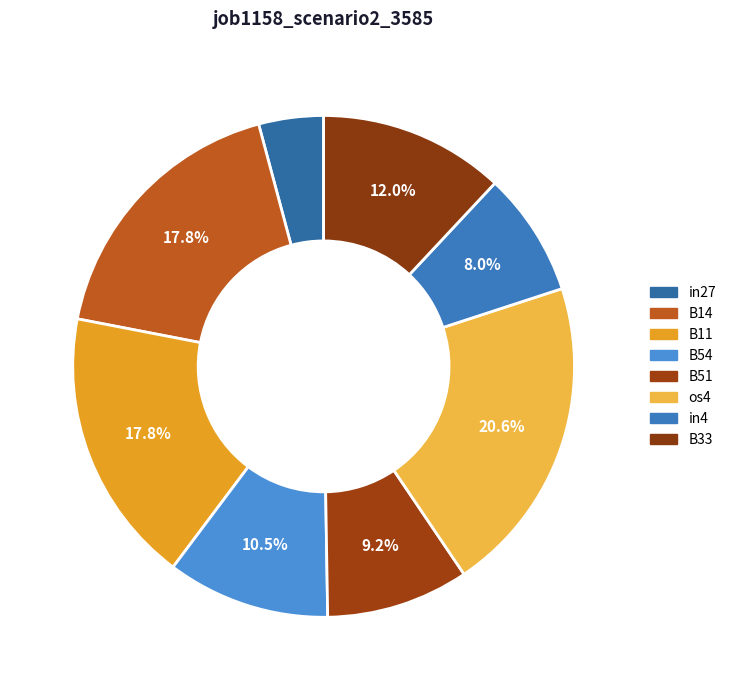

How much of the chart is everything except os4?

79.4%